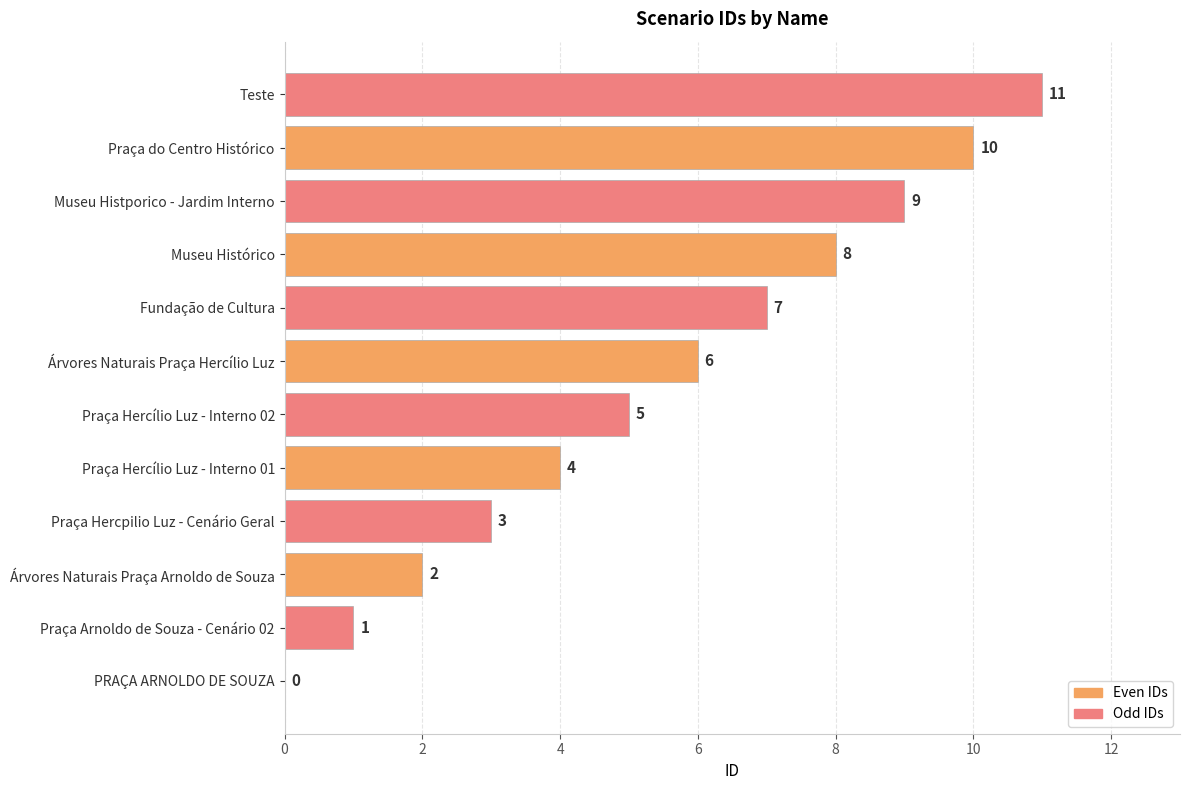

Approximately how many times larger is the value at Praça Hercílio Luz - Interno 02 compared to Teste?

0.5